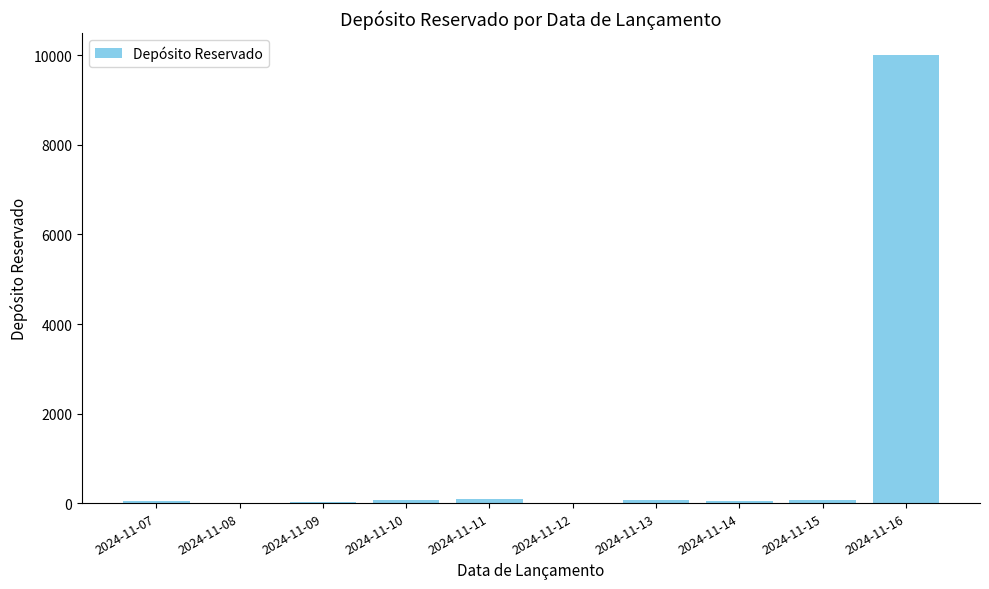

Which category has the highest value across all series?

2024-11-16